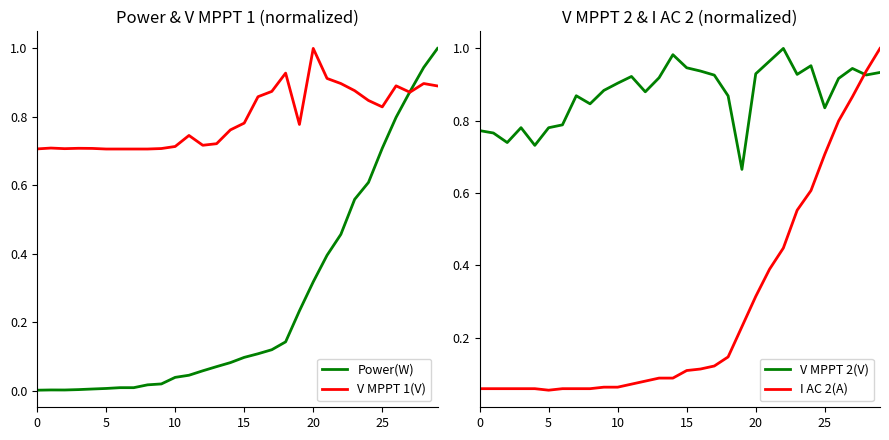

In V MPPT 1(V), how many points are lower than both neighbors (excluding endpoints)?

5